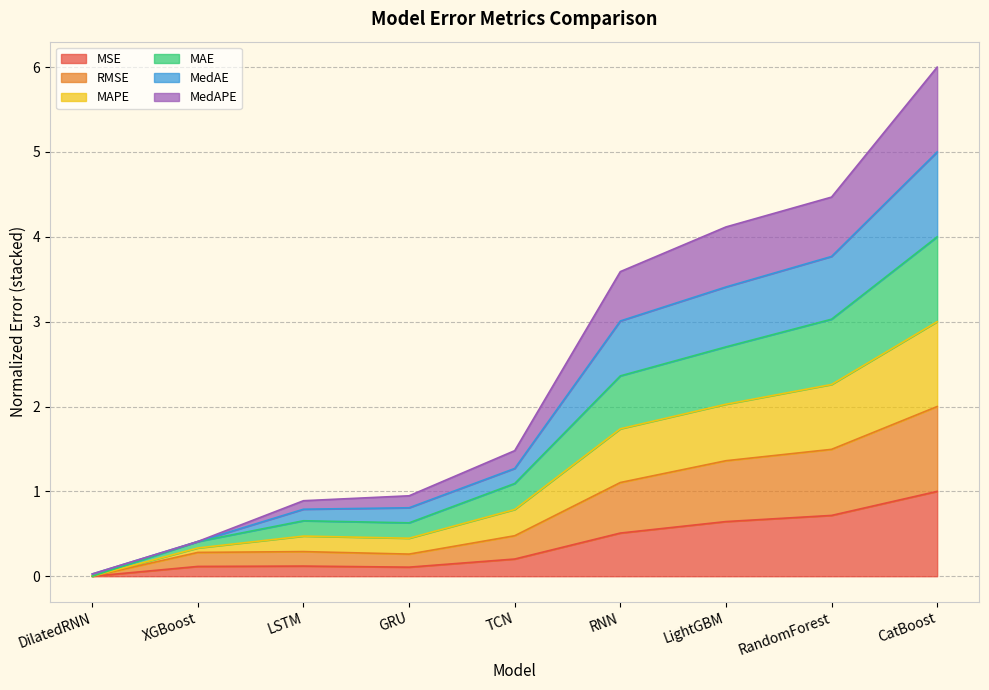

Where is MAE nearest to the value 2?

RNN